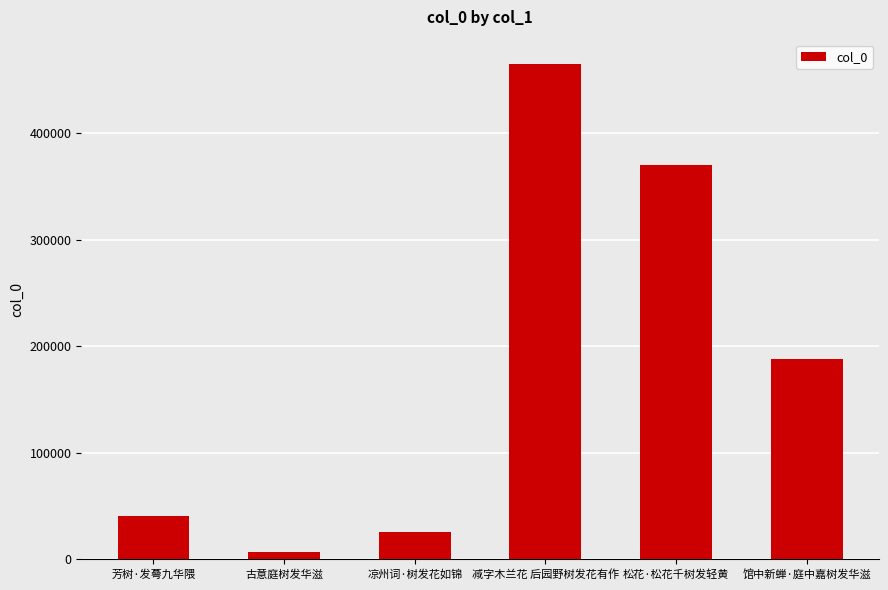

Reading right to left, what are all the values shown in this chart?

馆中新蝉·庭中嘉树发华滋=188364	松花·松花千树发轻黄=370104	减字木兰花 后园野树发花有作=464436	凉州词·树发花如锦=25629	古意庭树发华滋=6707	芳树·发蕚九华隈=40286